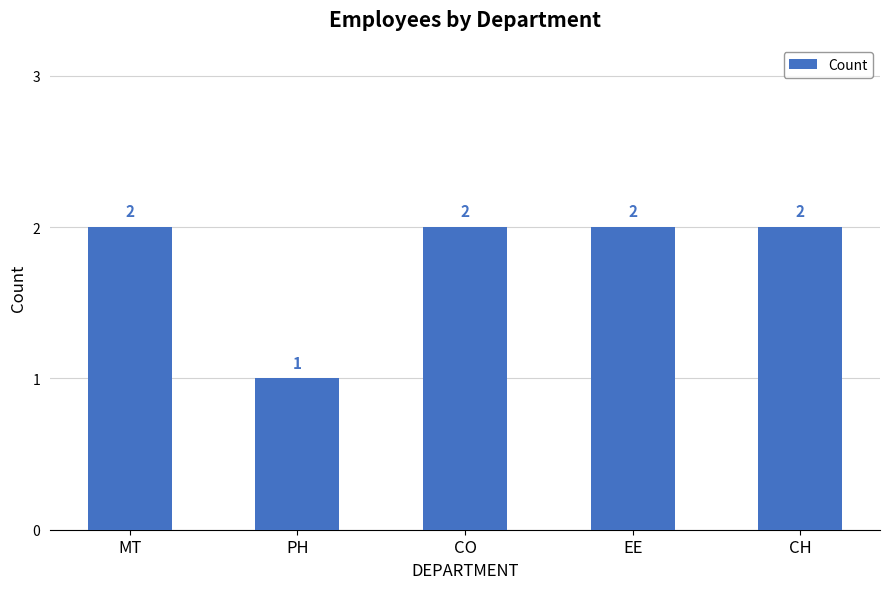

Reading left to right, extract all data points from this chart.

MT=2	PH=1	CO=2	EE=2	CH=2